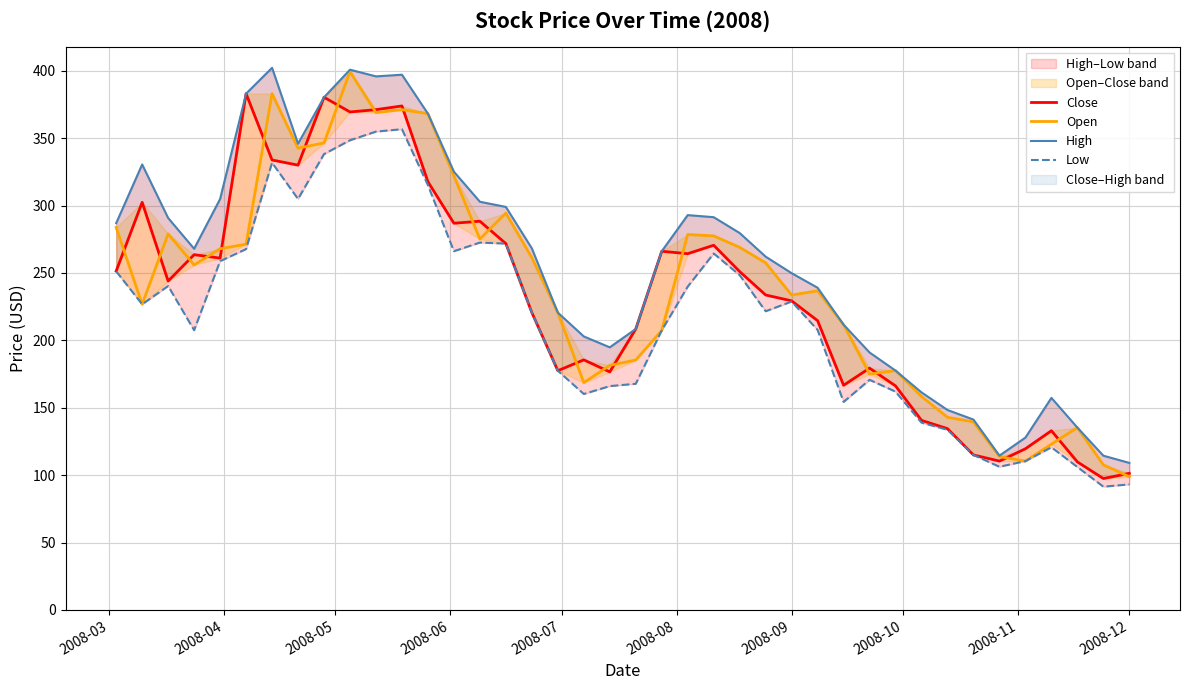

True or false: High and Open cross at least once.

False